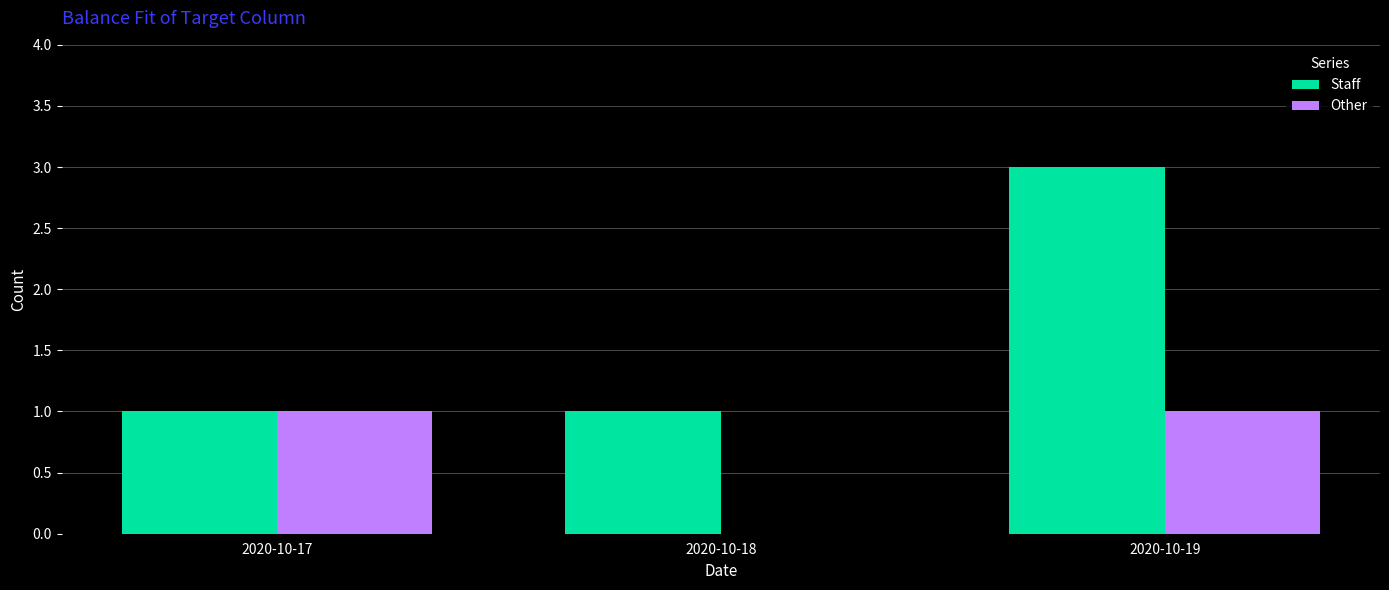

What is the greatest value displayed?

3